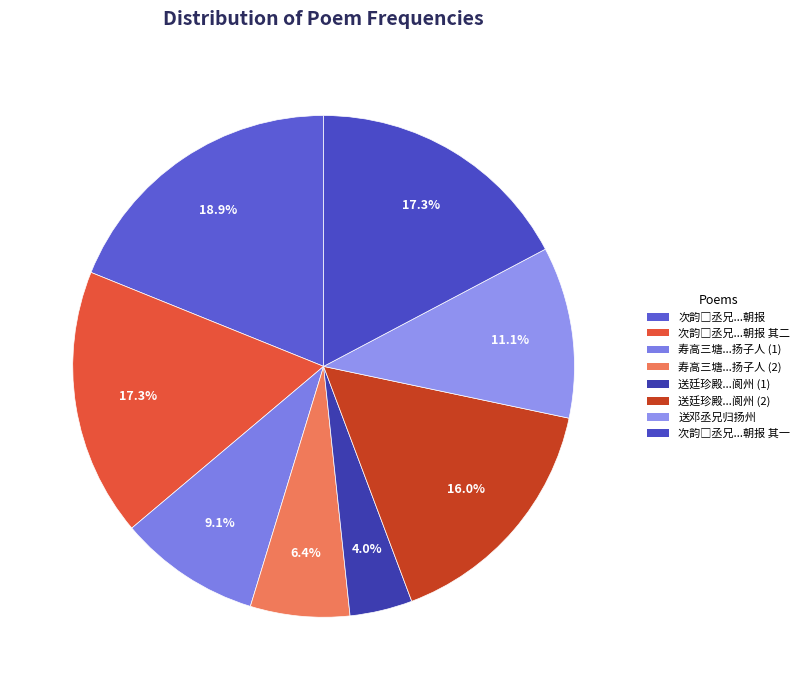

Does any single category account for the majority?

No